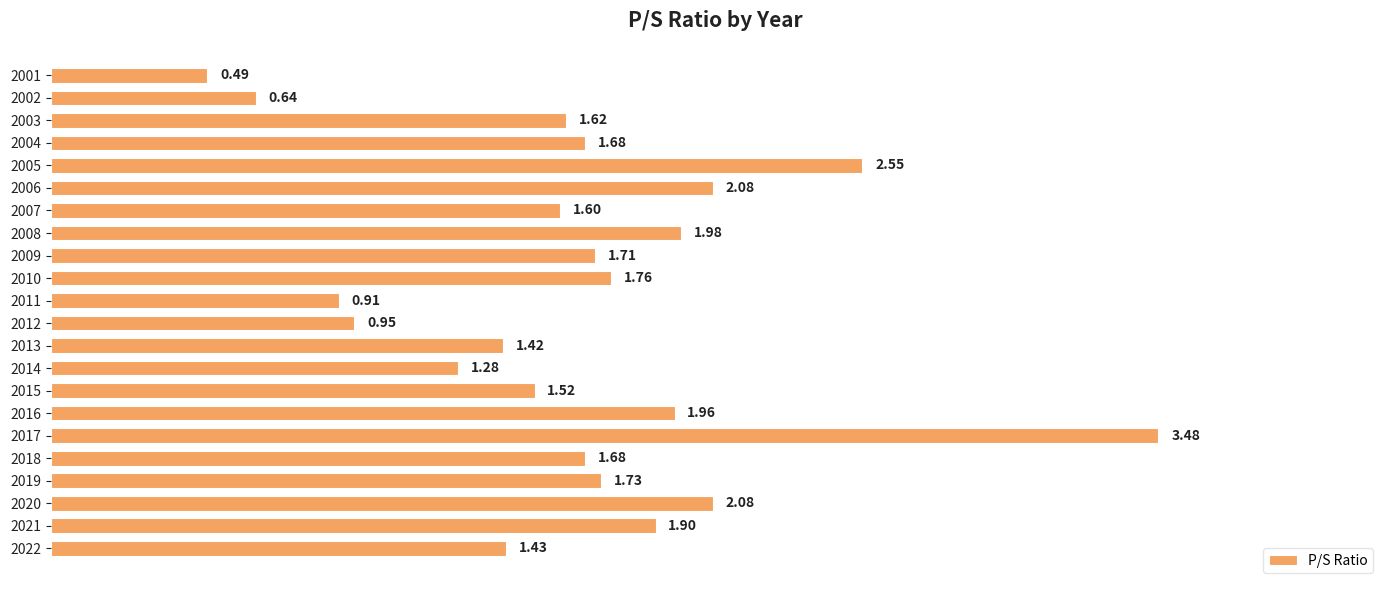

What is the sum of the values at 2022 and 2019?

3.2